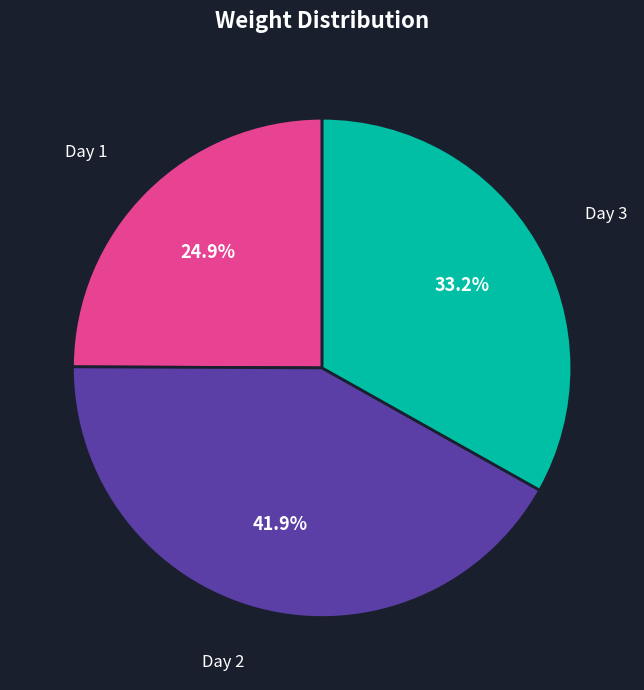

What percentage is the Day 2 slice, to the nearest percent?

42%